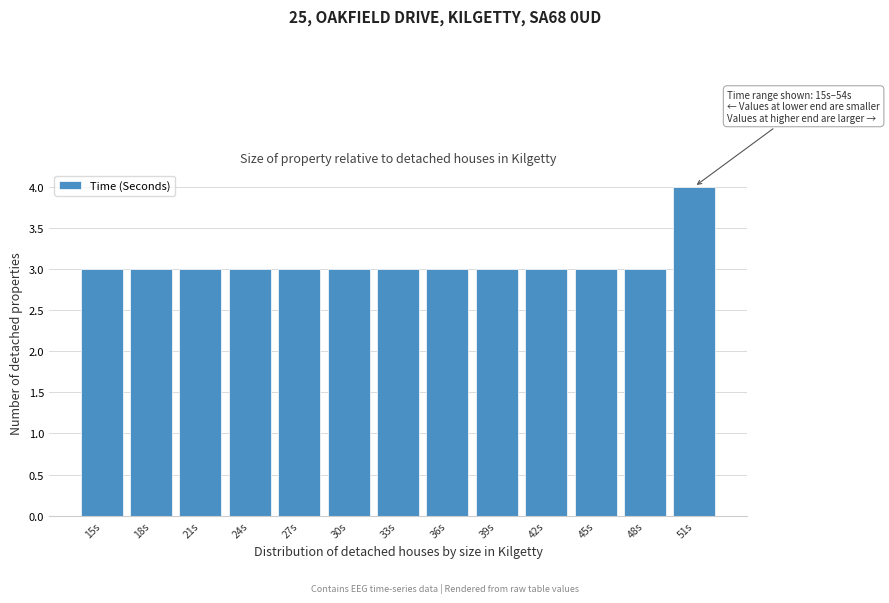

Reading left to right, list all the values displayed in this chart.

15s=3	18s=3	21s=3	24s=3	27s=3	30s=3	33s=3	36s=3	39s=3	42s=3	45s=3	48s=3	51s=4